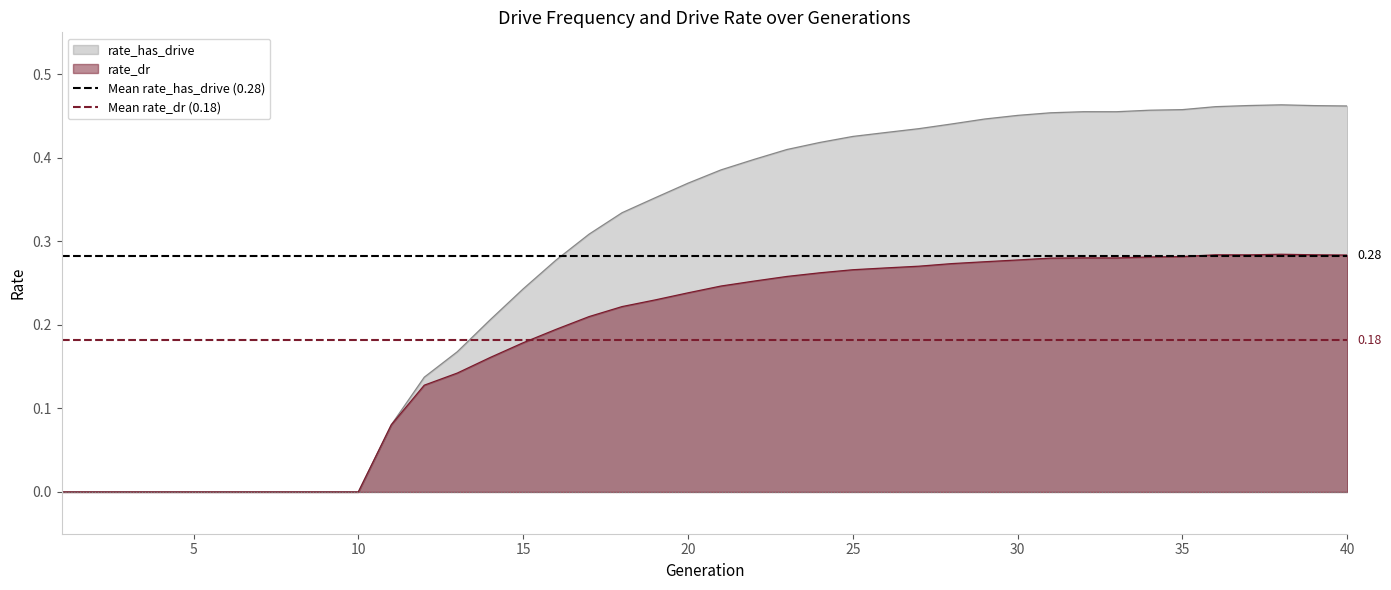

What is the value of the Mean rate_dr (0.18) point at the 1st from the left?

0.2